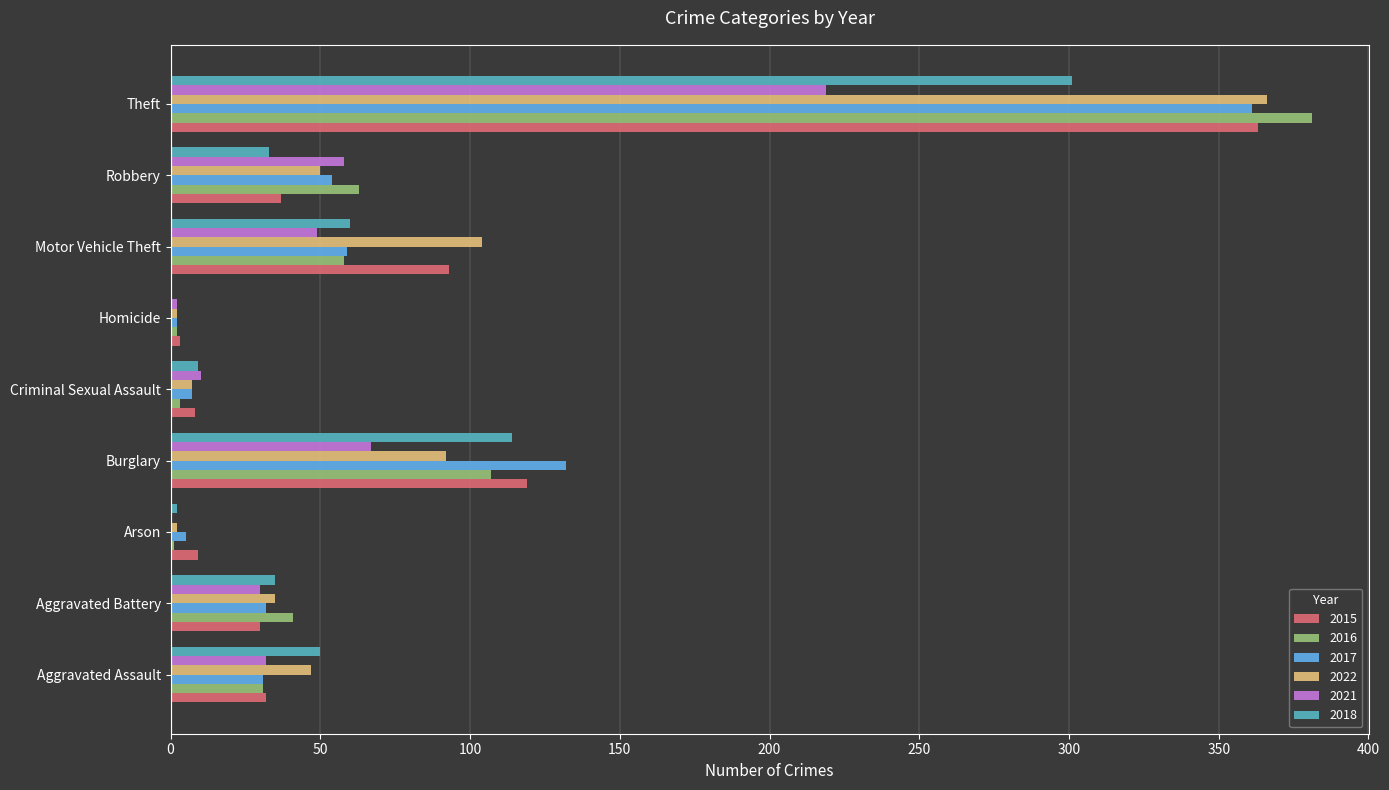

Is the value of 2022 at Motor Vehicle Theft greater than the value of 2016 at Theft?

No